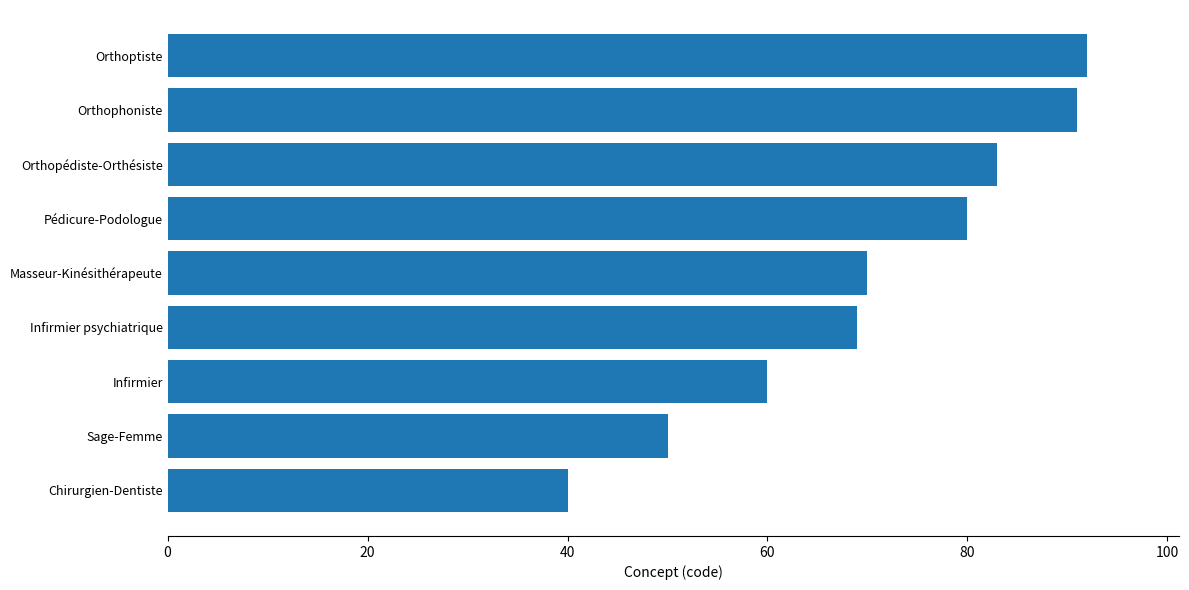

Between Orthopédiste-Orthésiste and Orthoptiste, which is larger?

Orthoptiste